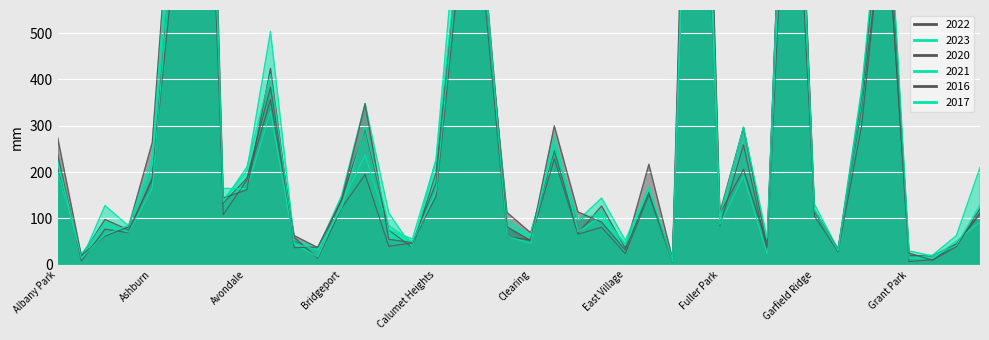

What is the label of the 39th point from the left?

Hegewisch